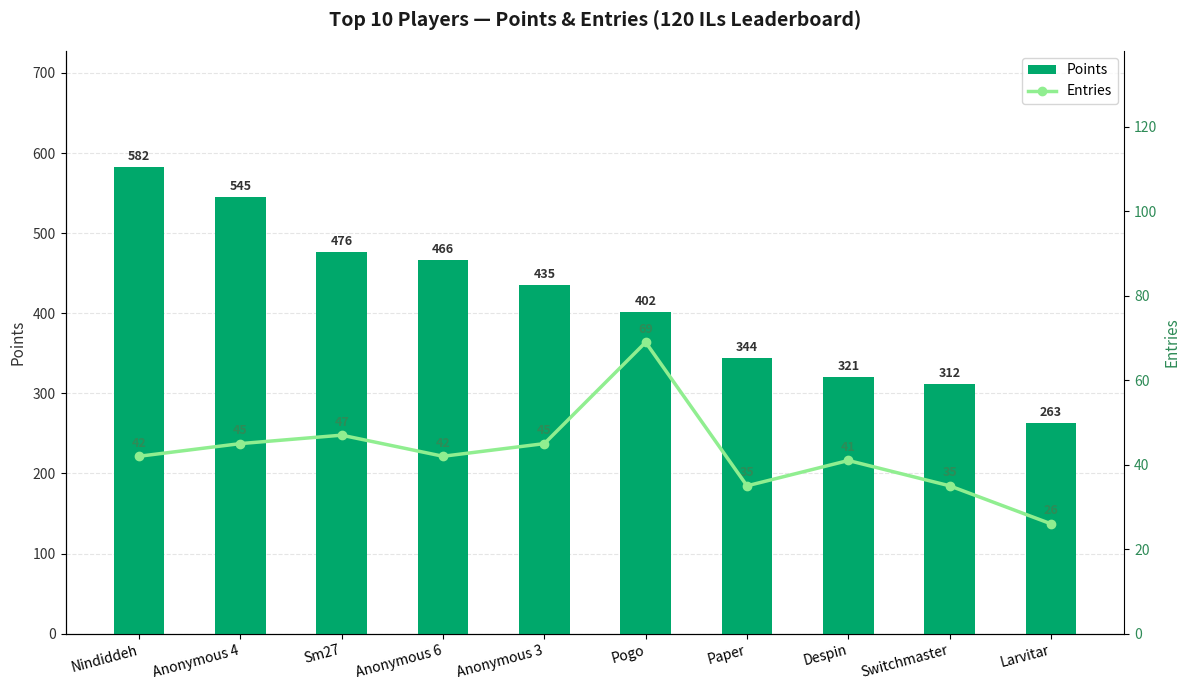

Reading left to right, what are all the values shown in this chart?

Points: 582	545	476	466	435	402	344	321	312	263
Entries: 42	45	47	42	45	69	35	41	35	26